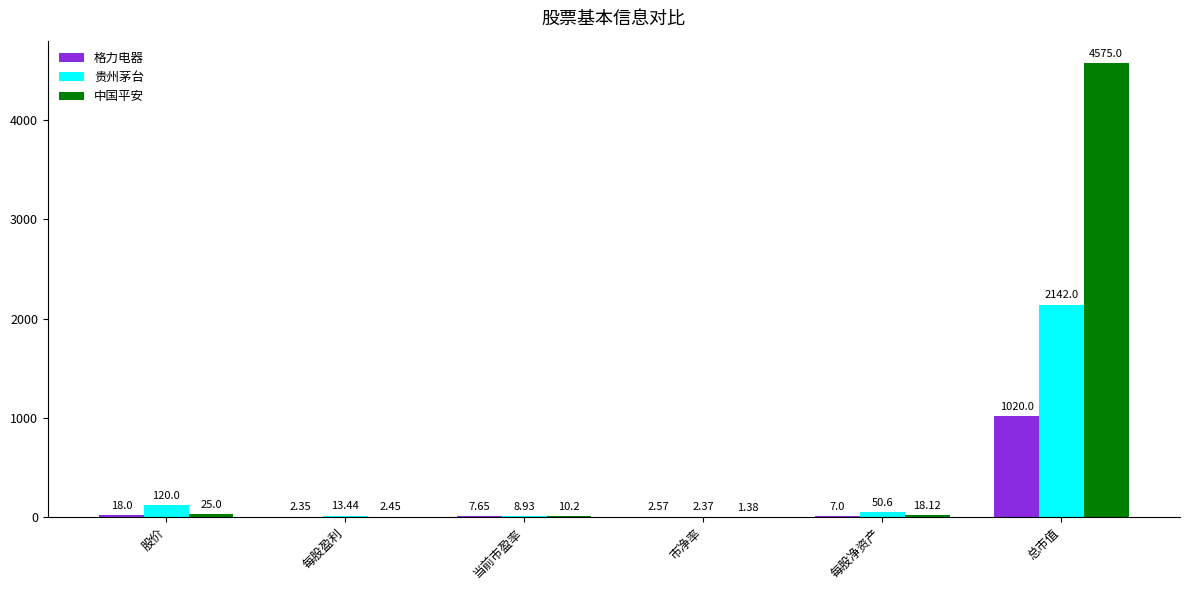

Are the bars horizontal?

No